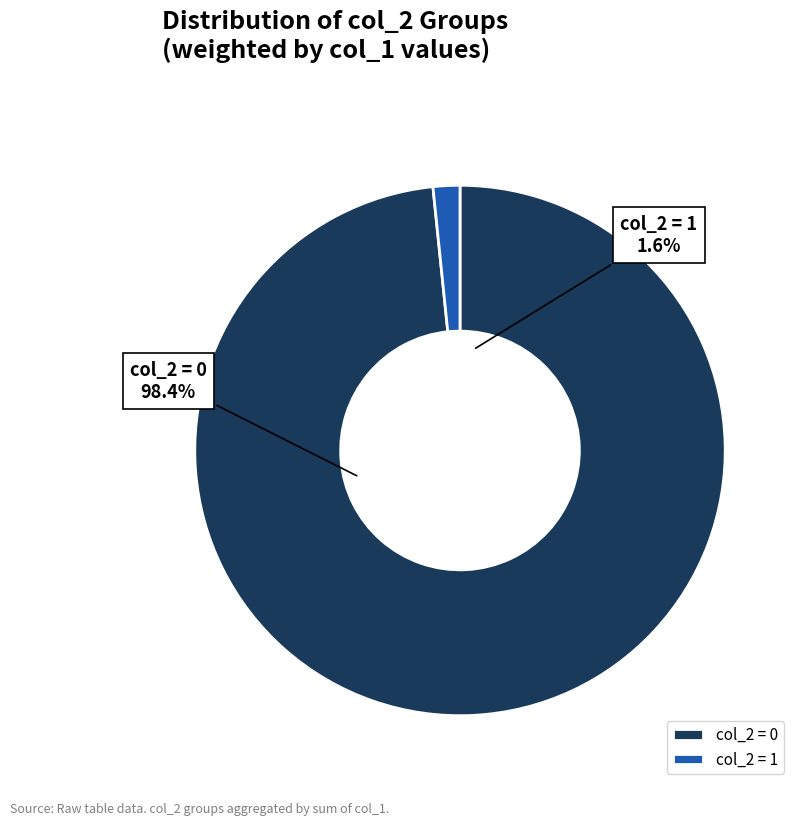

True or false: 0 accounts for 99% of the total.

False